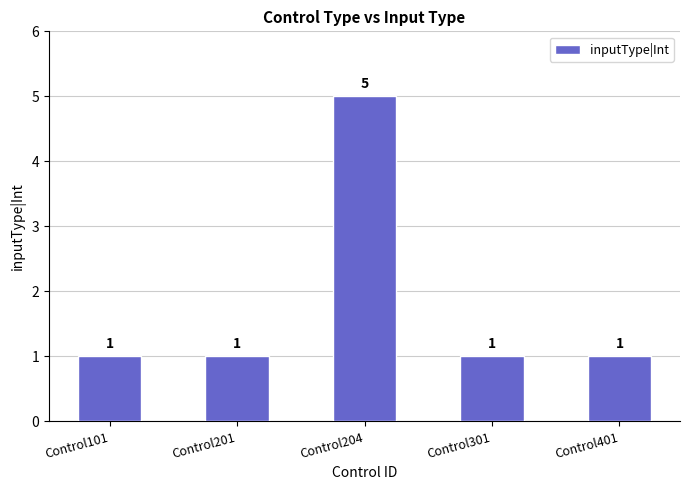

What is the value of the 3rd bar from the left?

5